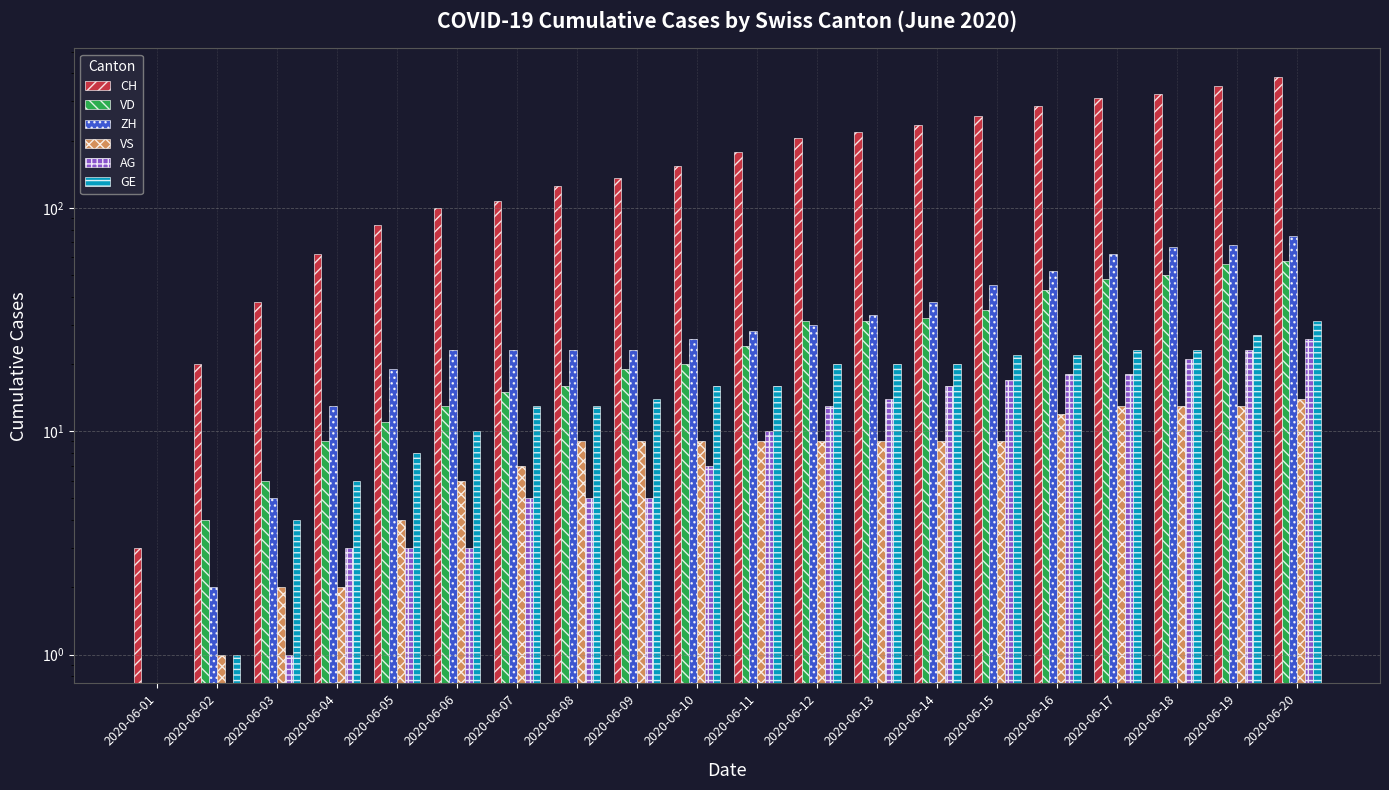

Reading left to right, extract all data points from this chart.

CH: 3	20	38	62	84	100	107	125	136	154	178	206	218	234	258	285	309	325	353	385
VD: 0	4	6	9	11	13	15	16	19	20	24	31	31	32	35	43	48	50	56	58
ZH: 0	2	5	13	19	23	23	23	23	26	28	30	33	38	45	52	62	67	68	75
VS: 0	1	2	2	4	6	7	9	9	9	9	9	9	9	9	12	13	13	13	14
AG: 0	0	1	3	3	3	5	5	5	7	10	13	14	16	17	18	18	21	23	26
GE: 0	1	4	6	8	10	13	13	14	16	16	20	20	20	22	22	23	23	27	31